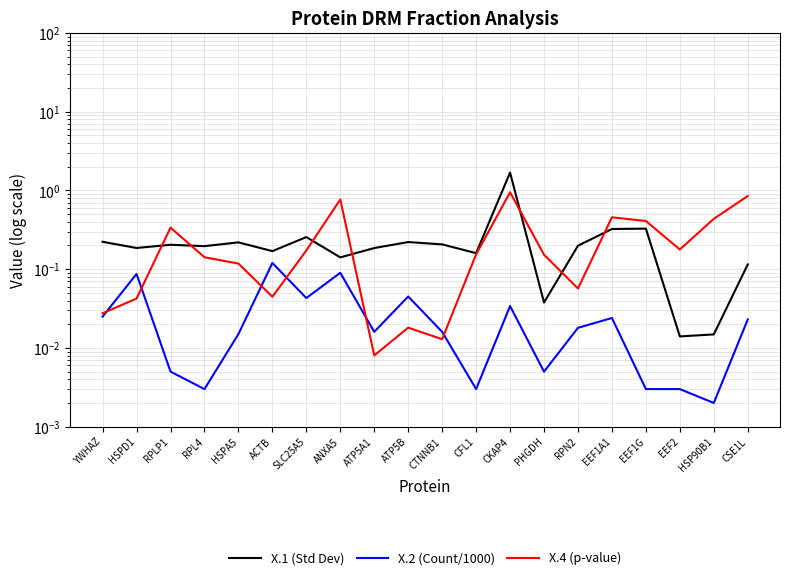

What is the spread (max minus min) of values at HSPA5?

0.2